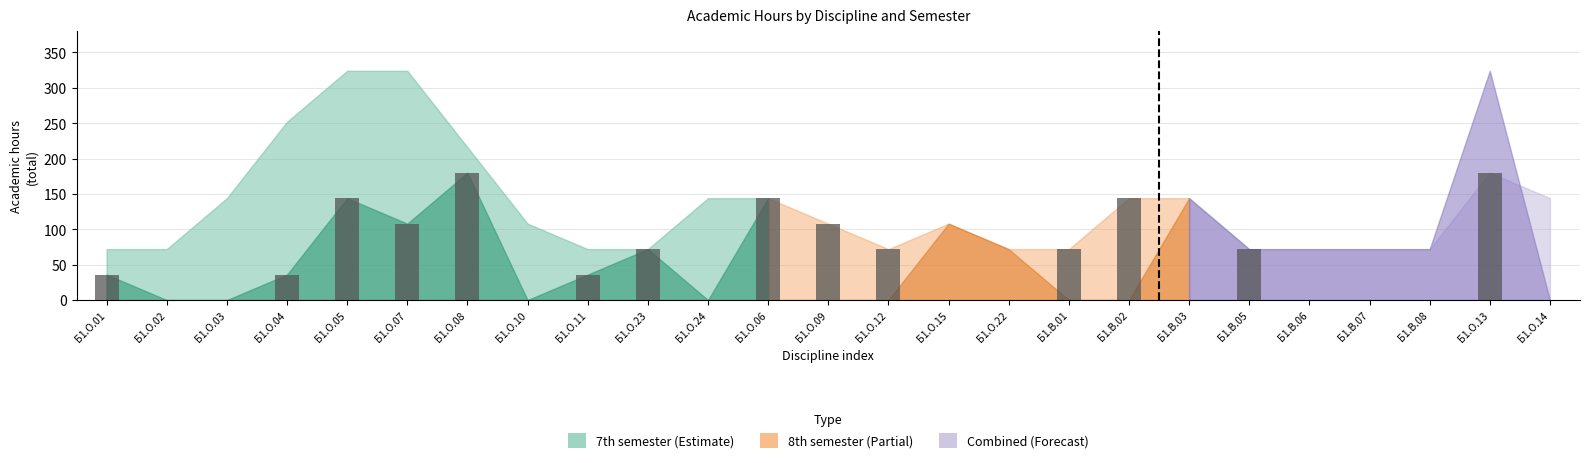

What is the maximum value shown in the chart?

180